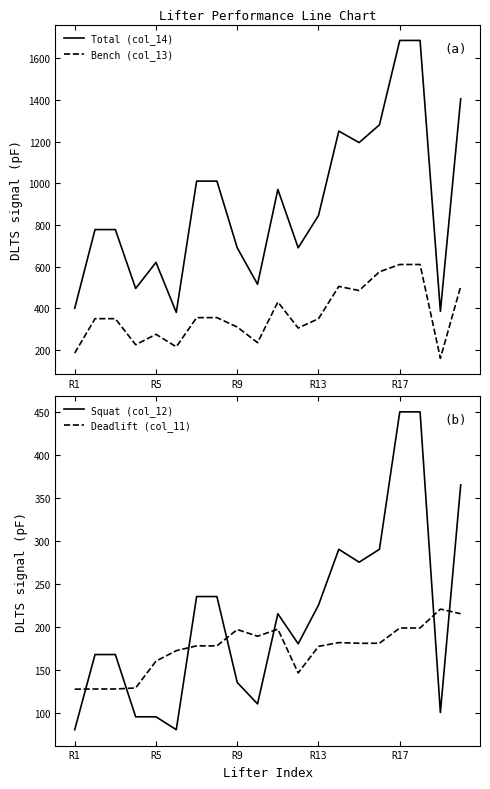

True or false: Squat (col_12) has a value of 275.0 at 14.

True